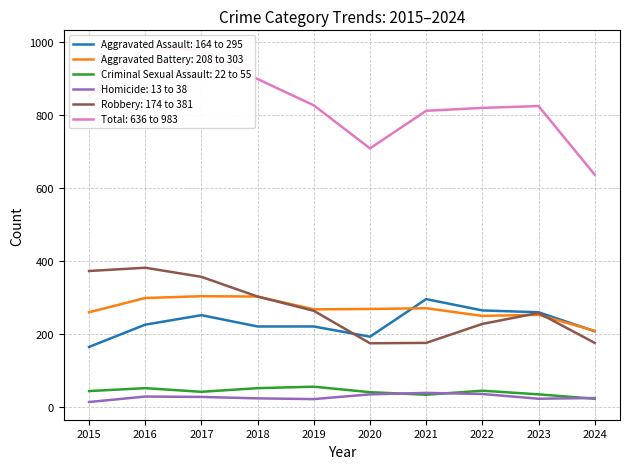

What is the maximum value shown in the chart?

983